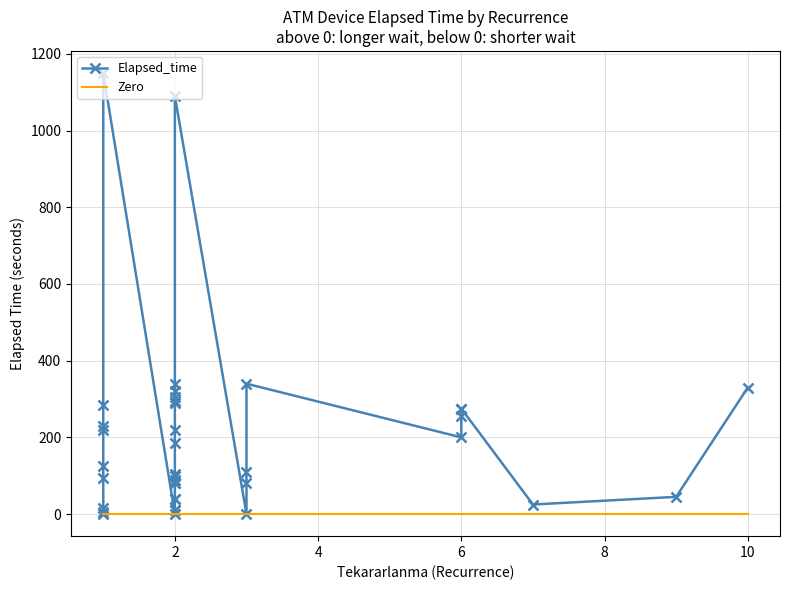

Is the value of Elapsed_time at 15 greater than the value of Zero at 31?

Yes